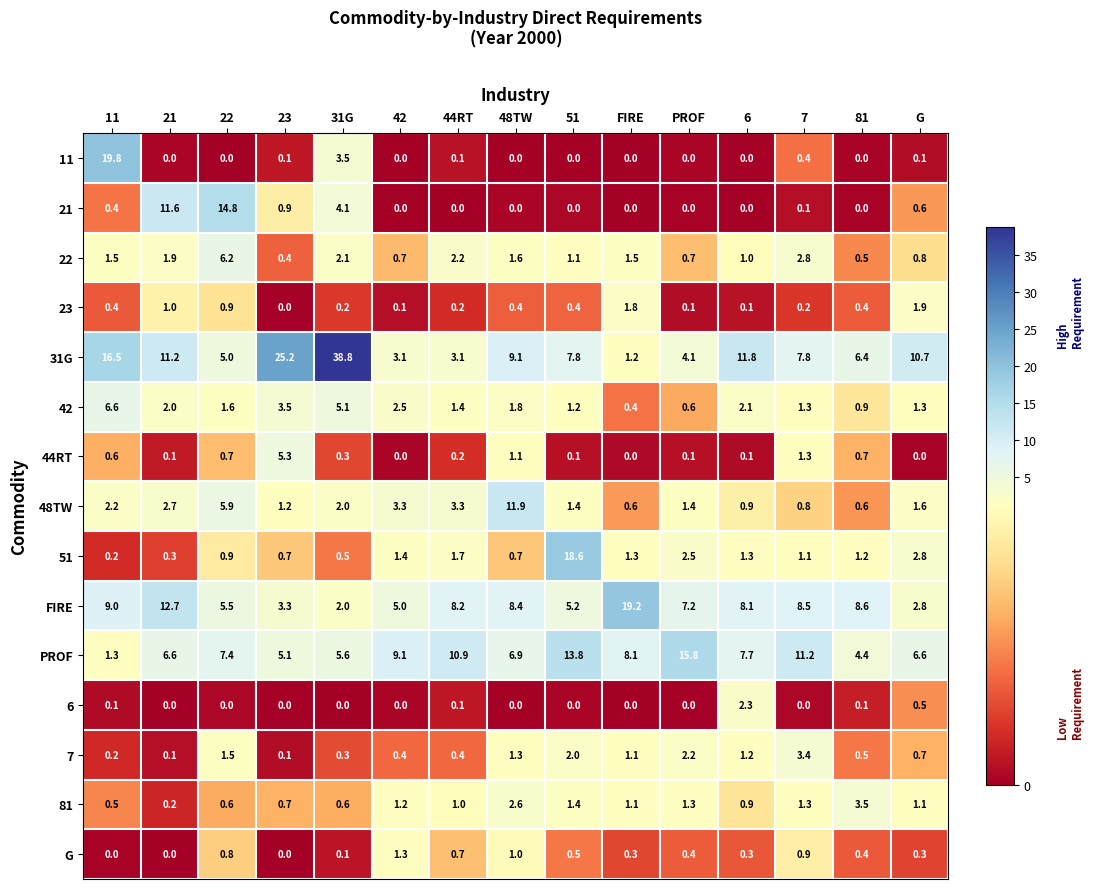

What is the difference between the maximum and second lowest values in the 42 series?

6.0